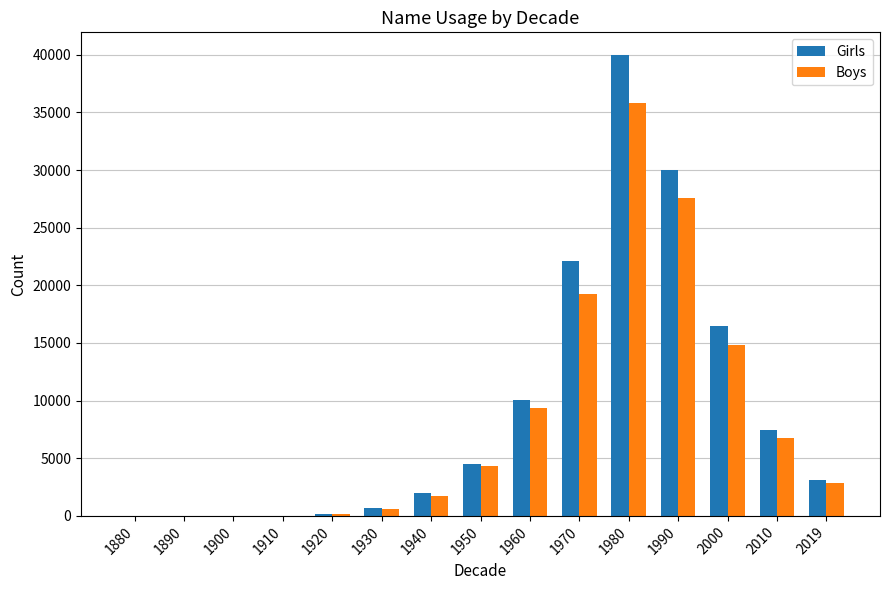

At which category is the sum across all series the highest?

1980